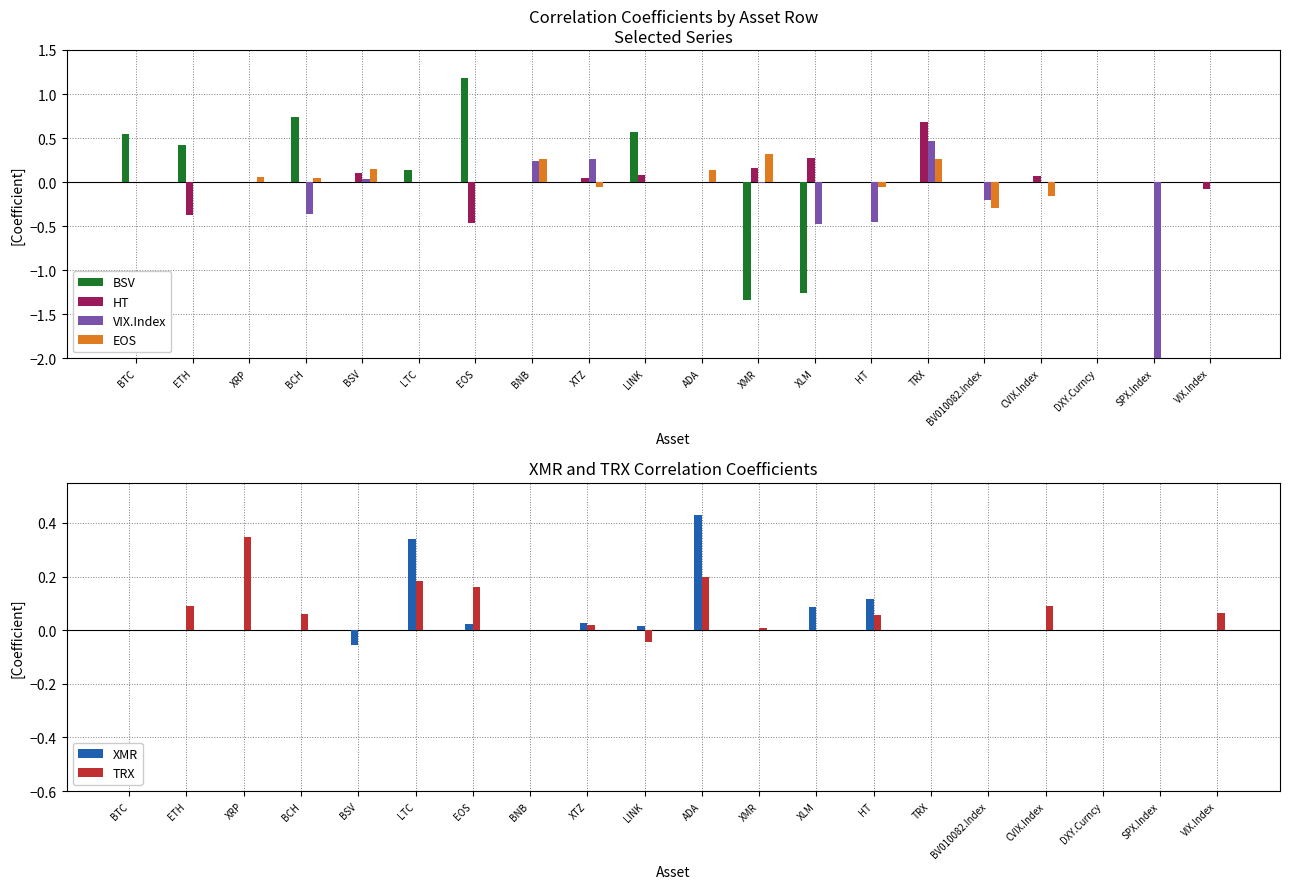

How many bars are there in total?

120